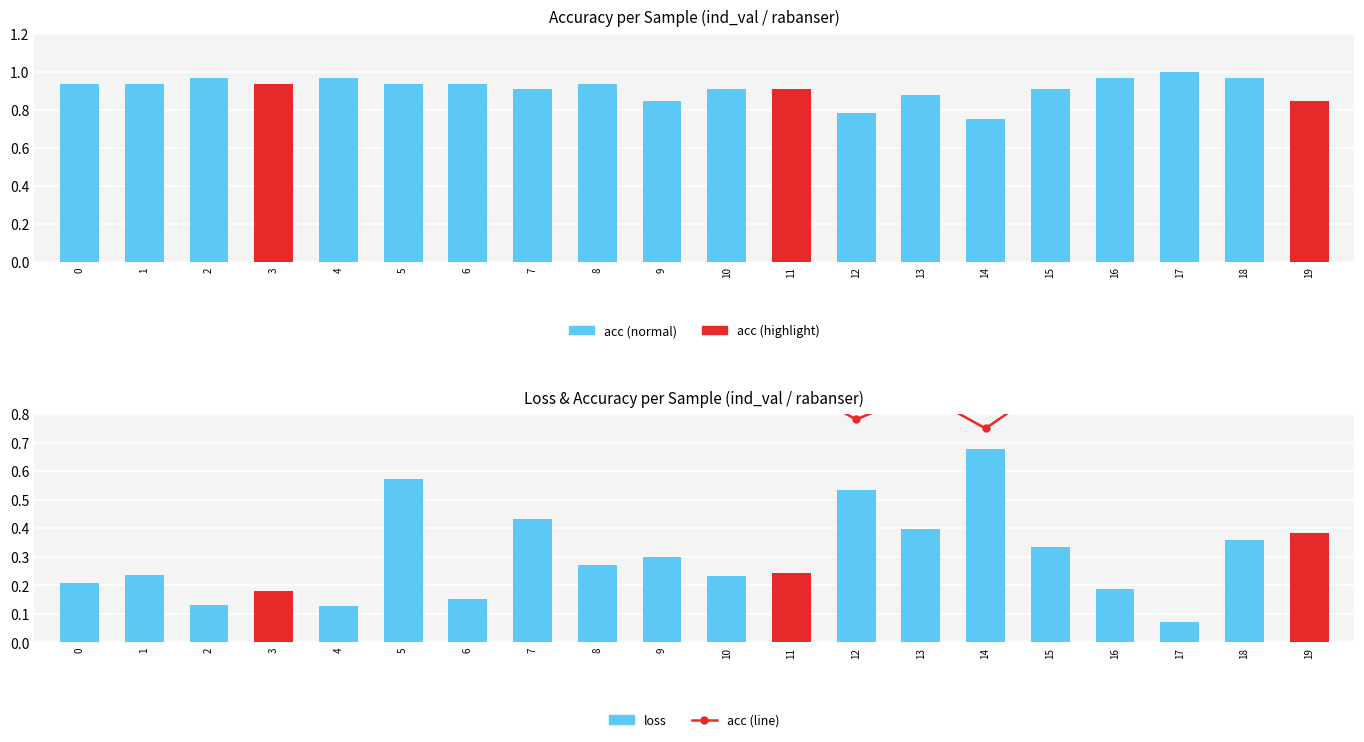

List the series in order of their peak value, lowest first.

loss, acc, acc (line)